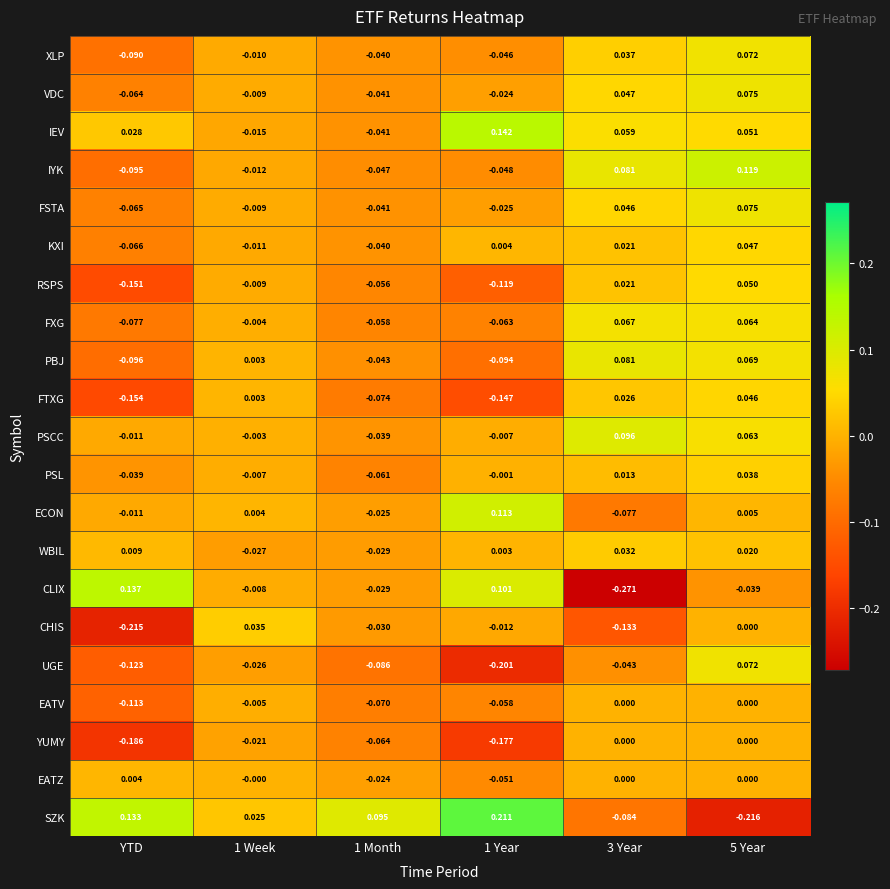

Is the value of PSCC at YTD greater than the value of PBJ at YTD?

Yes